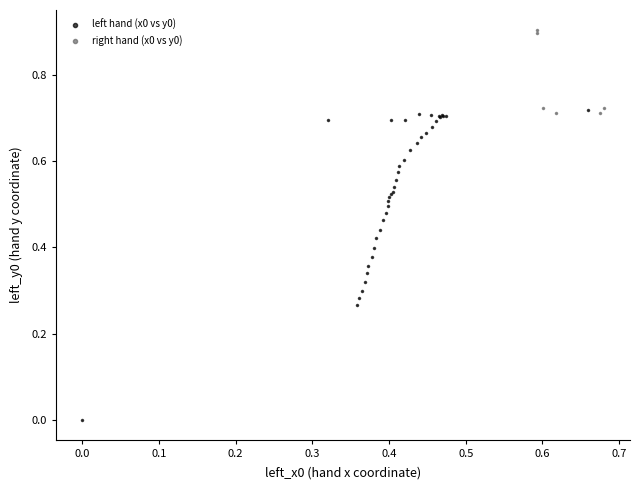

Which series contains the highest Y value?

right hand (x0 vs y0)